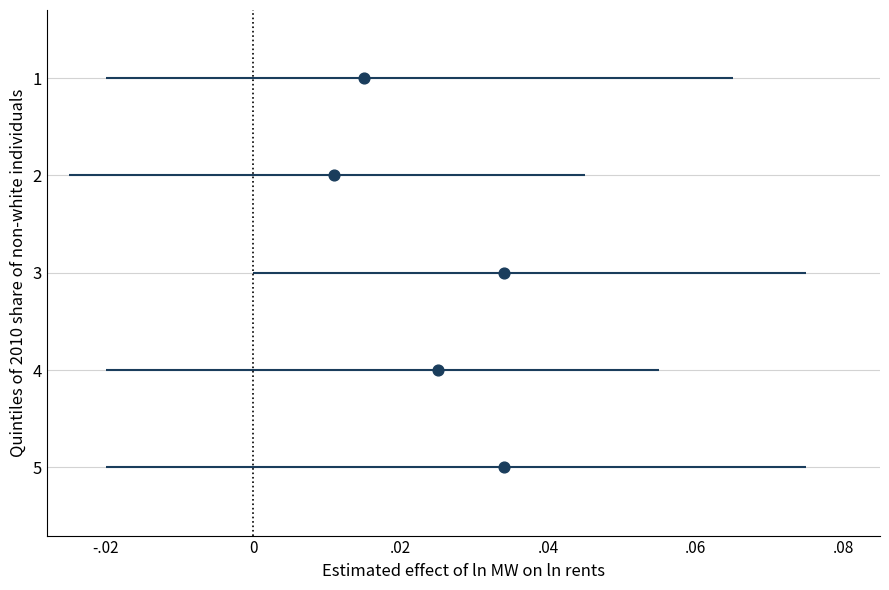

What is the range of Y values (max minus min)?

4